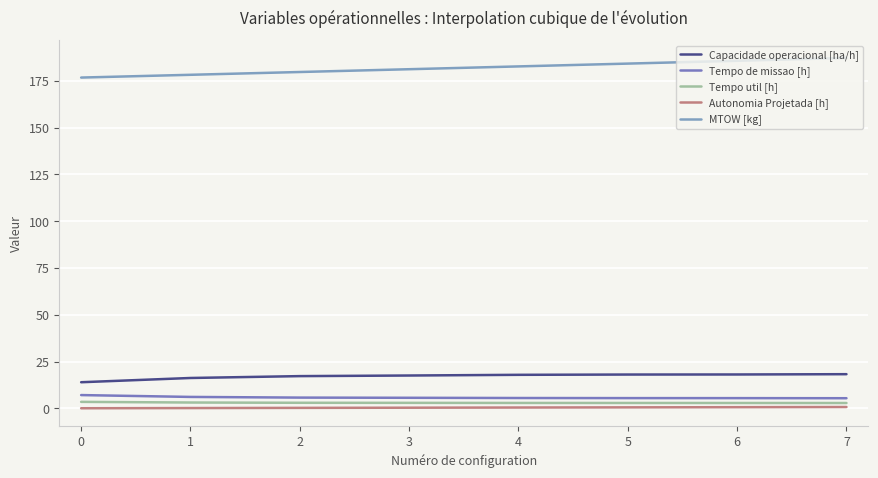

Is the value of Tempo de missao [h] at 0 greater than the value of Autonomia Projetada [h] at 6?

Yes